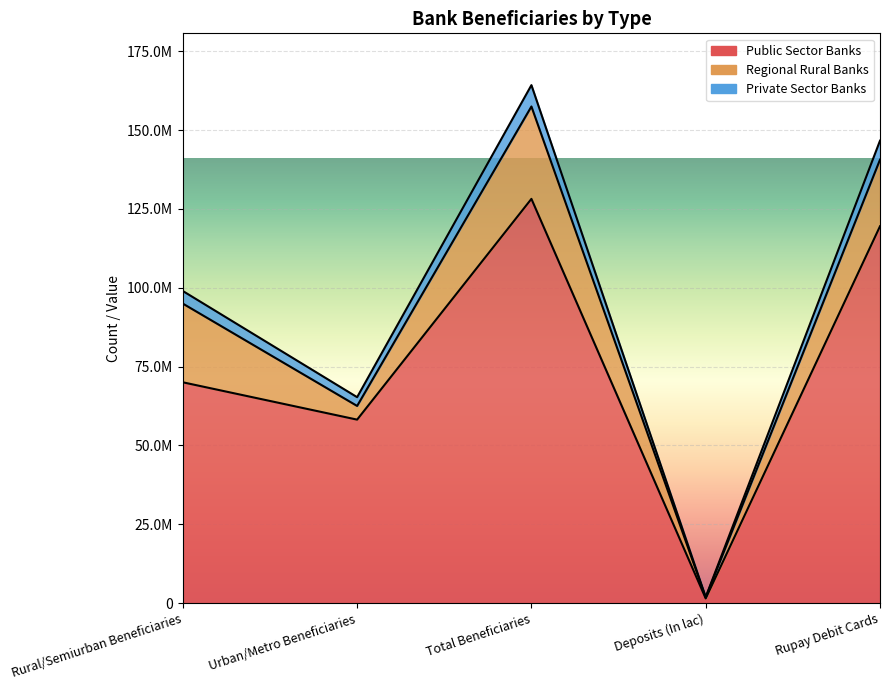

Which has a higher value, Deposits (In lac) or Total Beneficiaries?

Total Beneficiaries